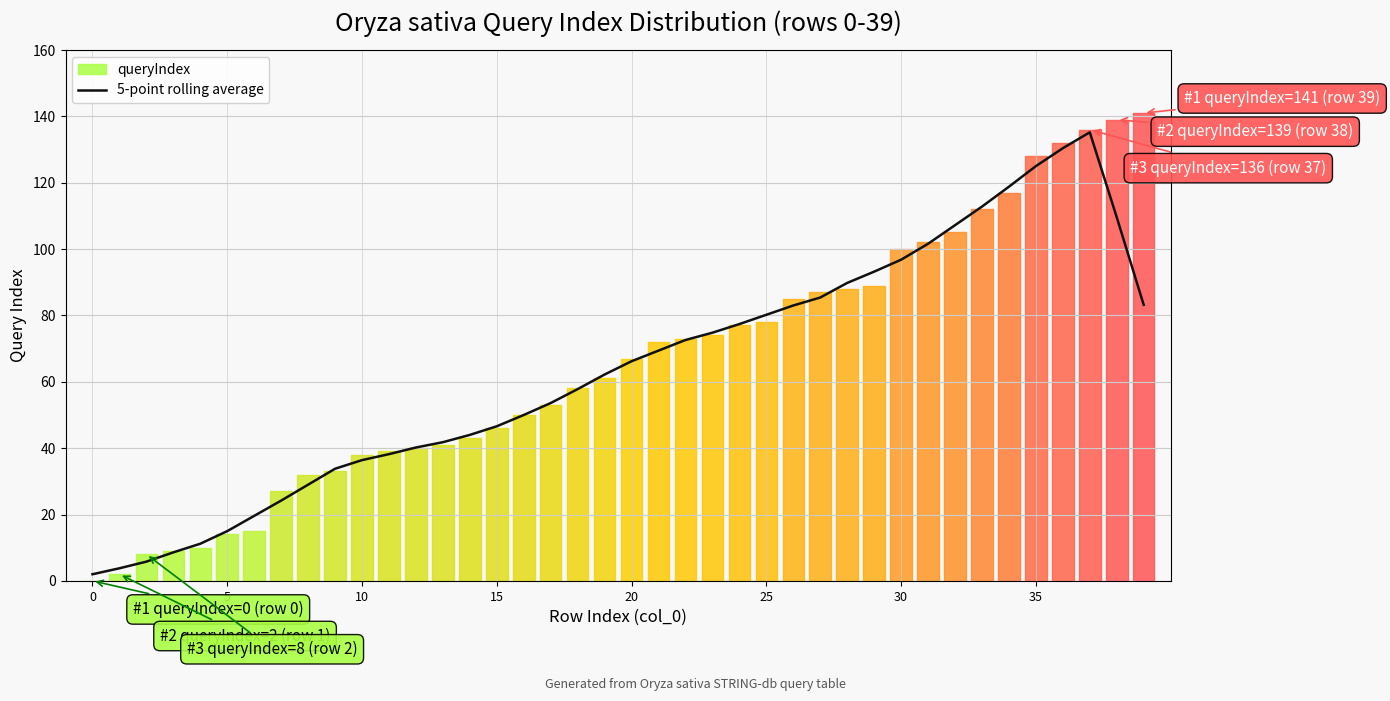

What is the sum of all values?

2536.4